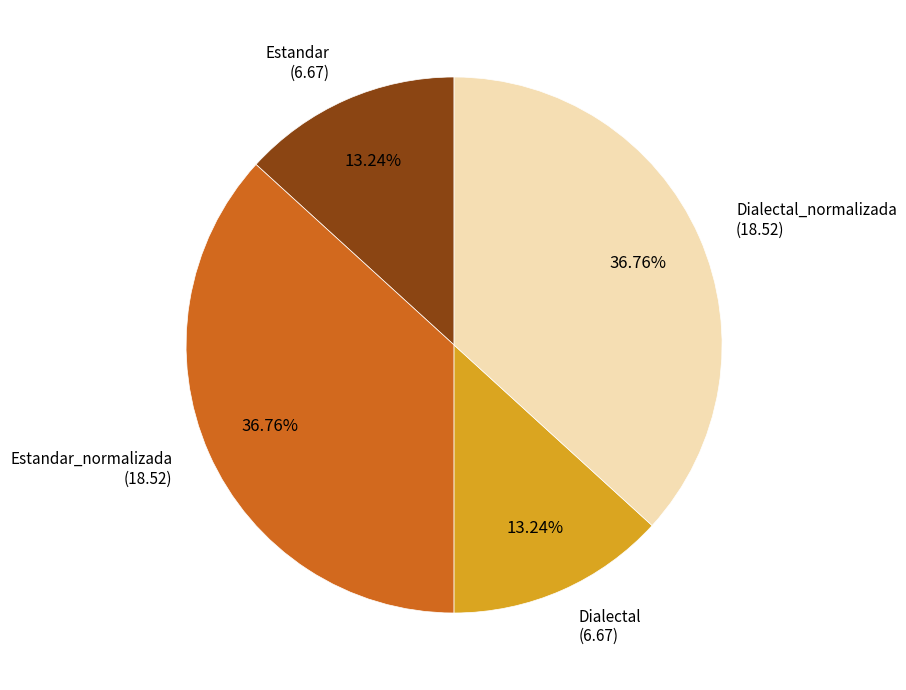

Does any single category account for the majority?

No